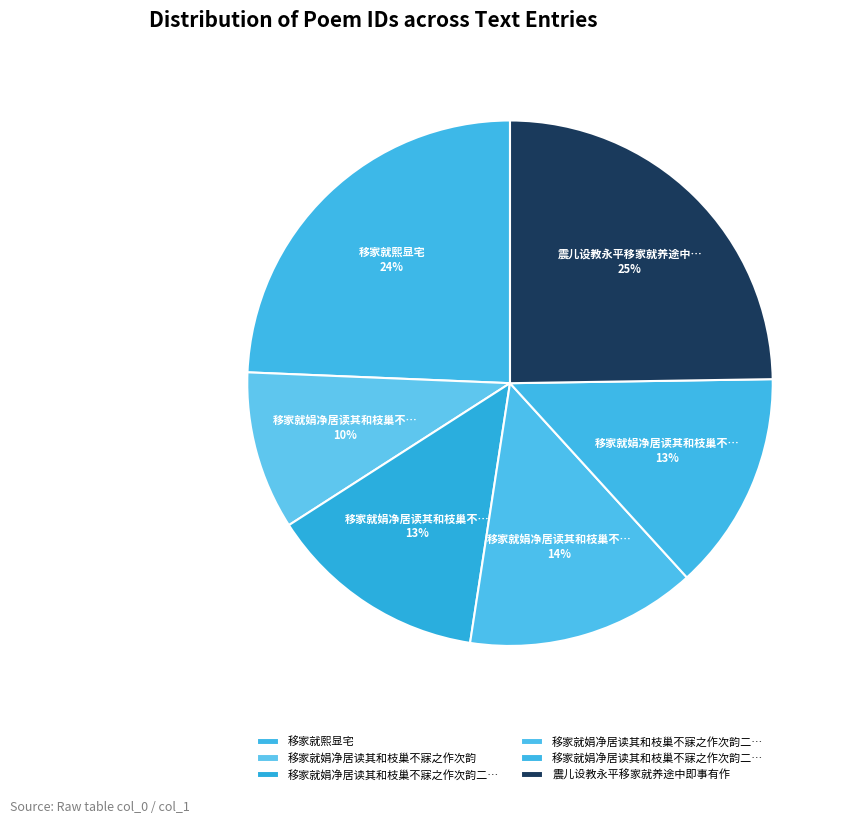

Count the number of slices in the pie.

6